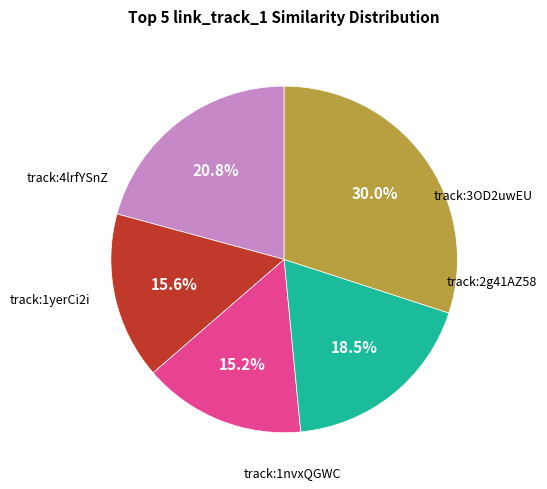

Is there a majority slice in this chart?

No